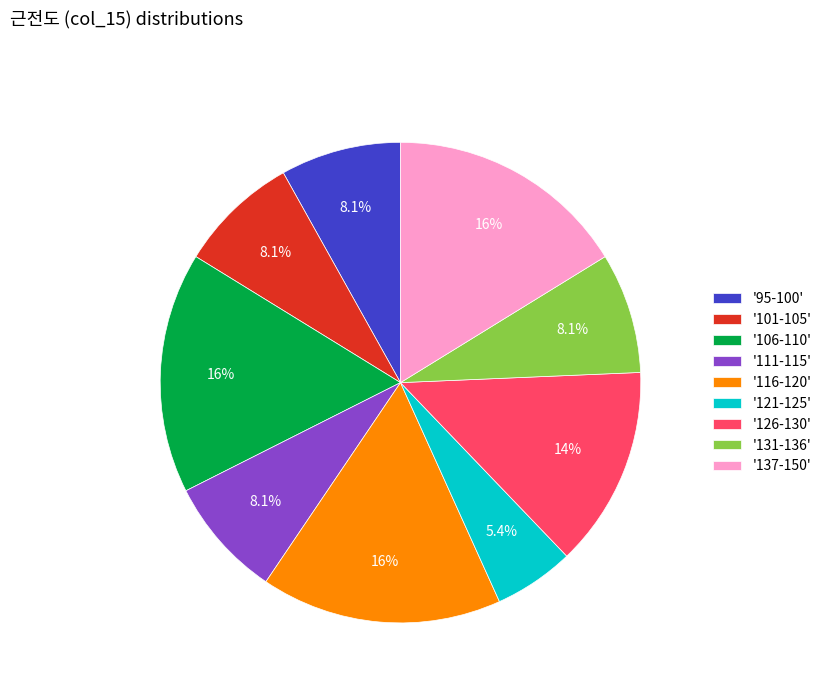

How many segments does this pie chart have?

9